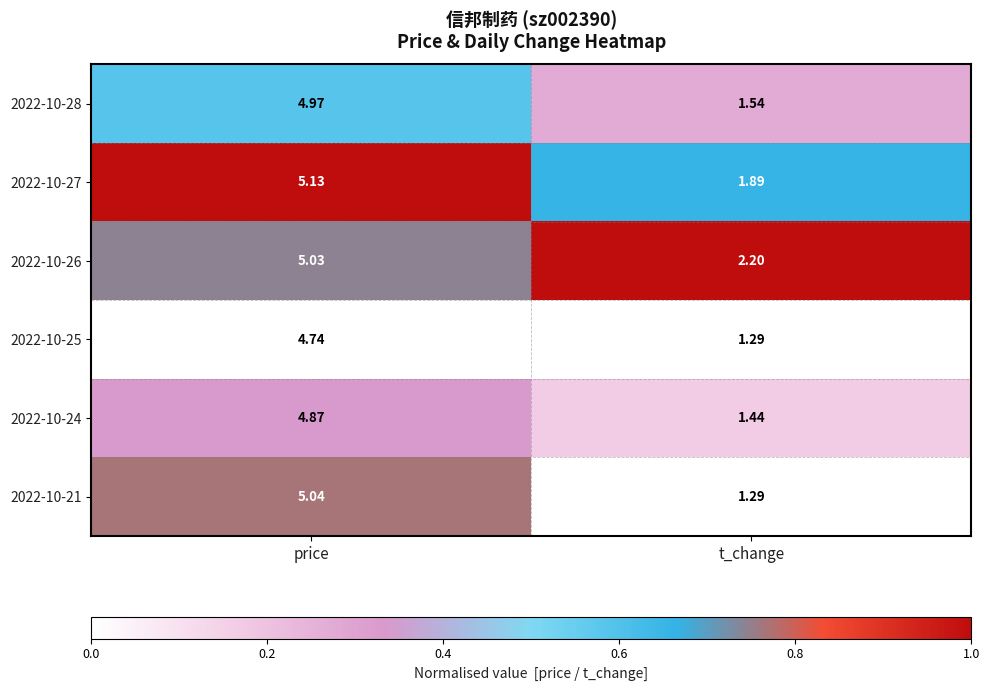

Count the number of categories in the chart.

2